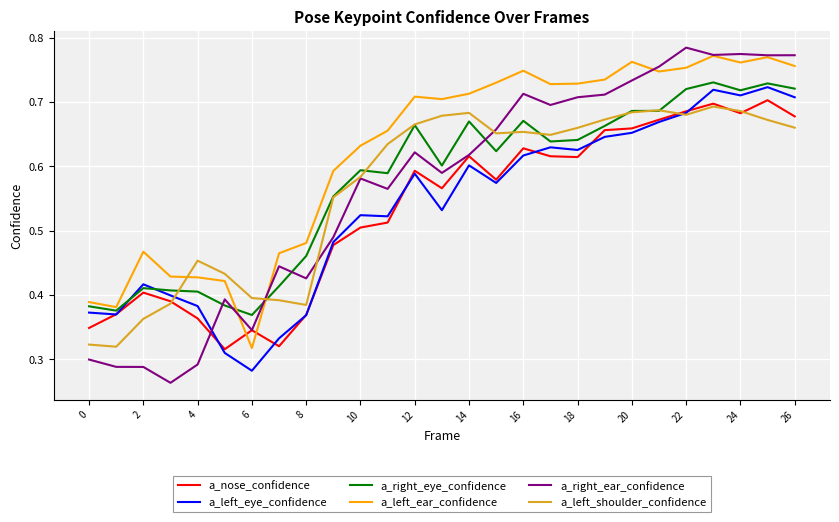

How many a_nose_confidence values are between 0 and 1?

27